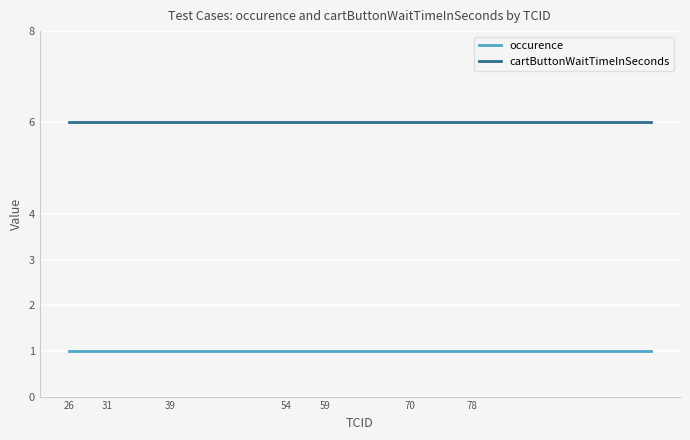

List the series in order of their peak value, highest first.

cartButtonWaitTimeInSeconds, occurence